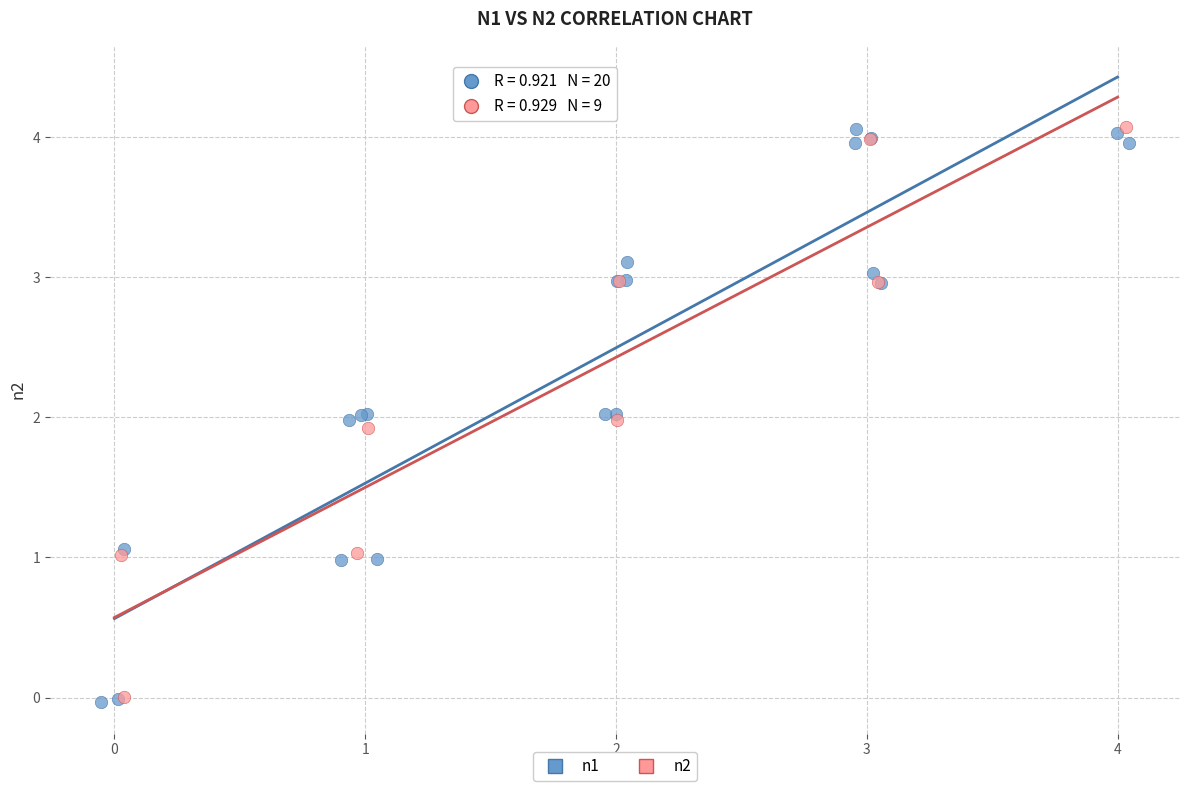

What are all the series names shown in the legend?

n1, n2